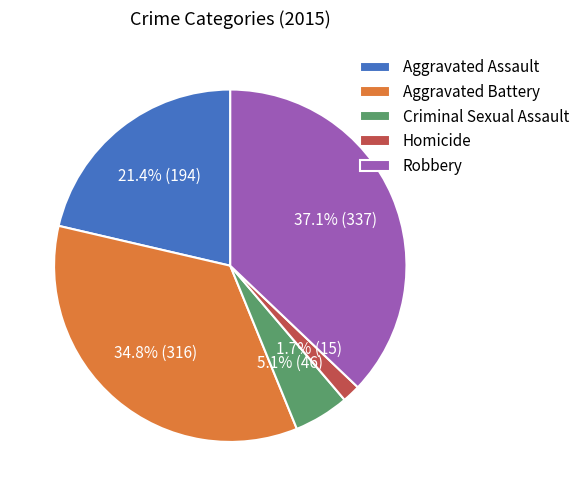

How many slices are in this pie chart?

5